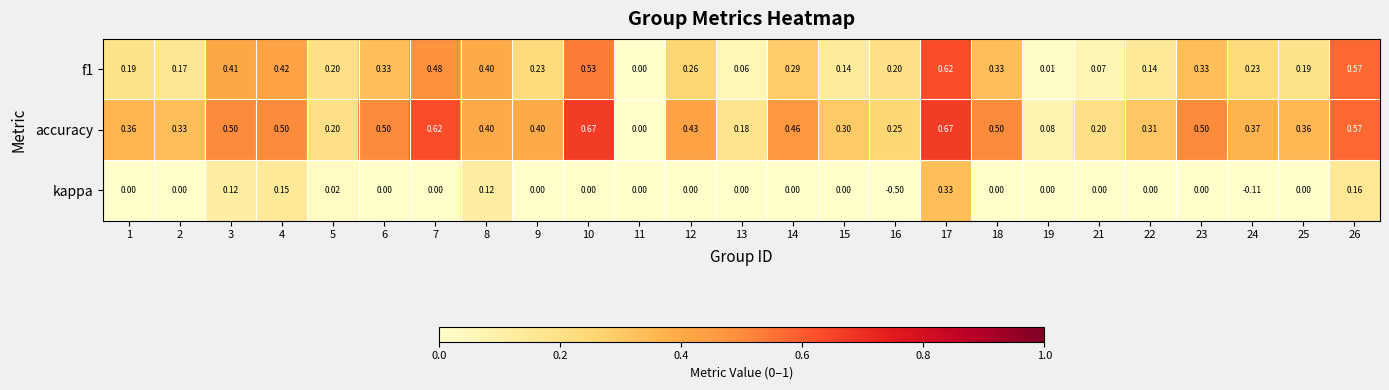

Which series has the widest spread of values?

kappa